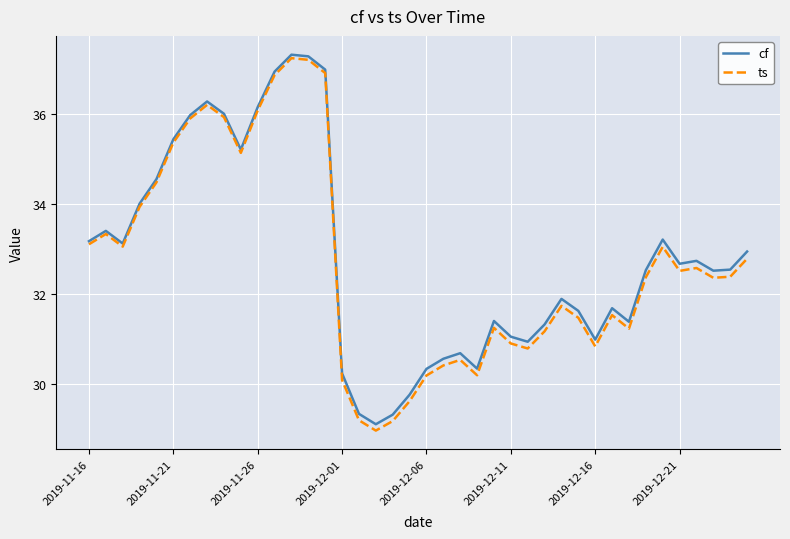

What is the lowest value of the cf series?

29.1